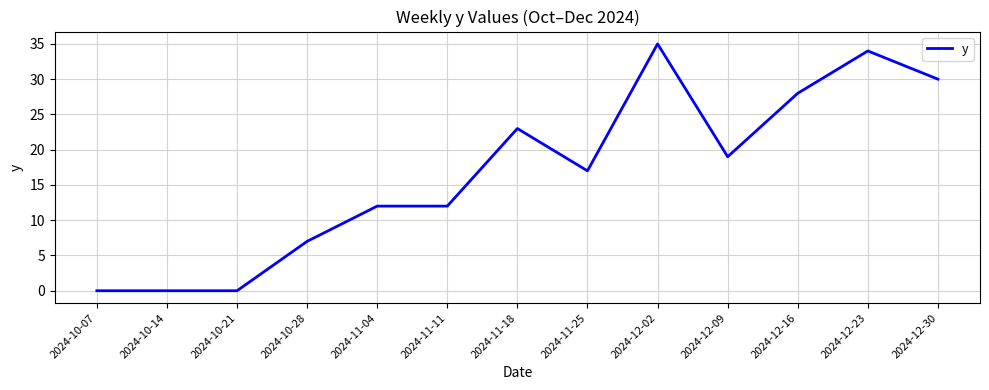

Read the value at 2024-12-02.

35